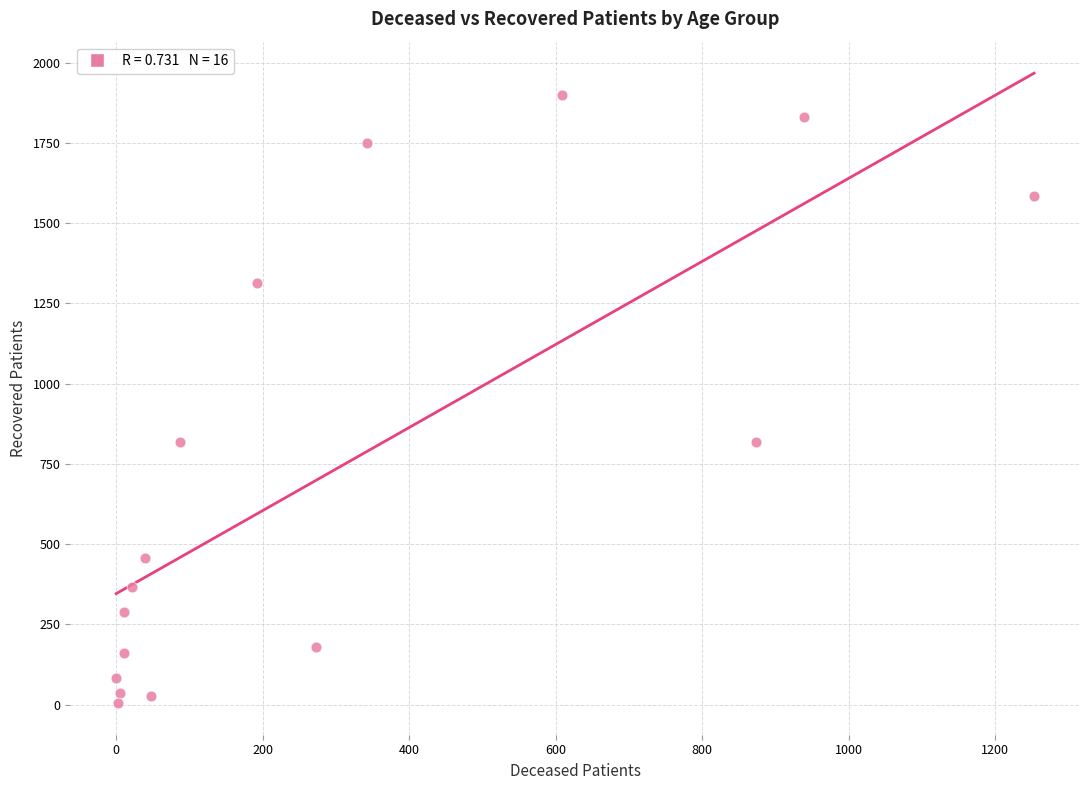

What is the range of Y values (max minus min)?

1896